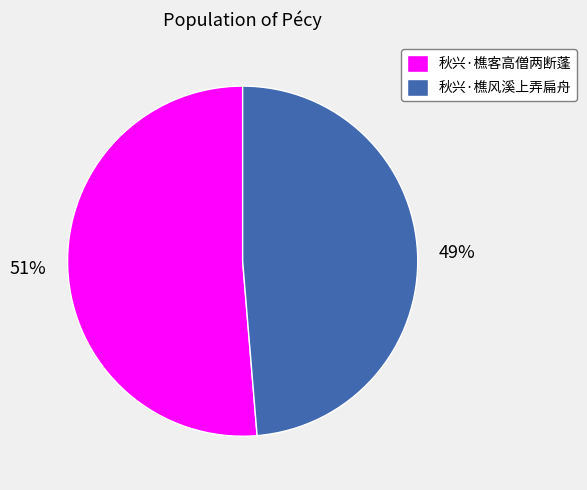

Which has a higher value, 秋兴·樵客高僧两断蓬 or 秋兴·樵风溪上弄扁舟?

秋兴·樵客高僧两断蓬